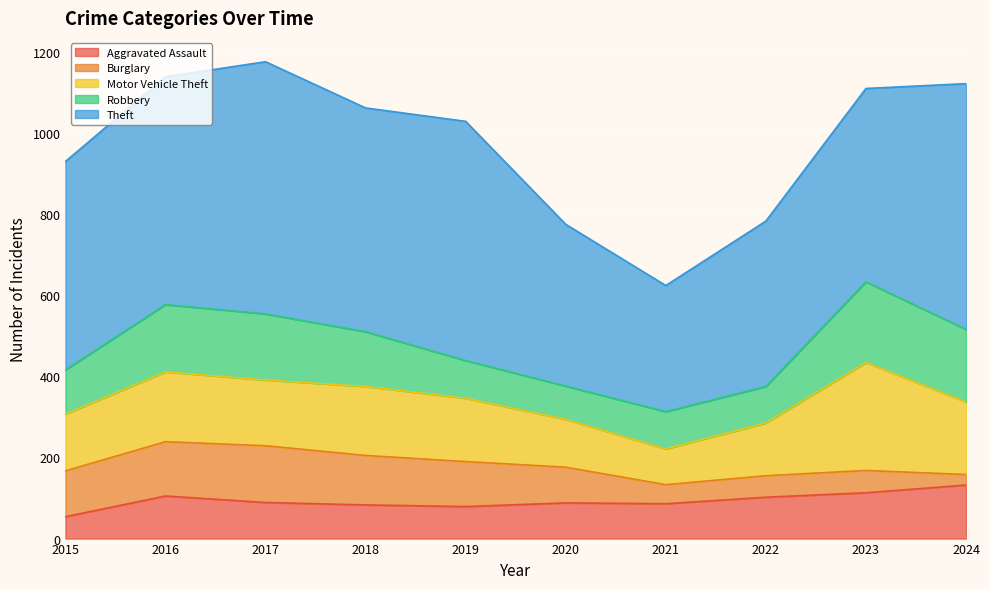

Which label corresponds to the smallest value in the chart?

2024